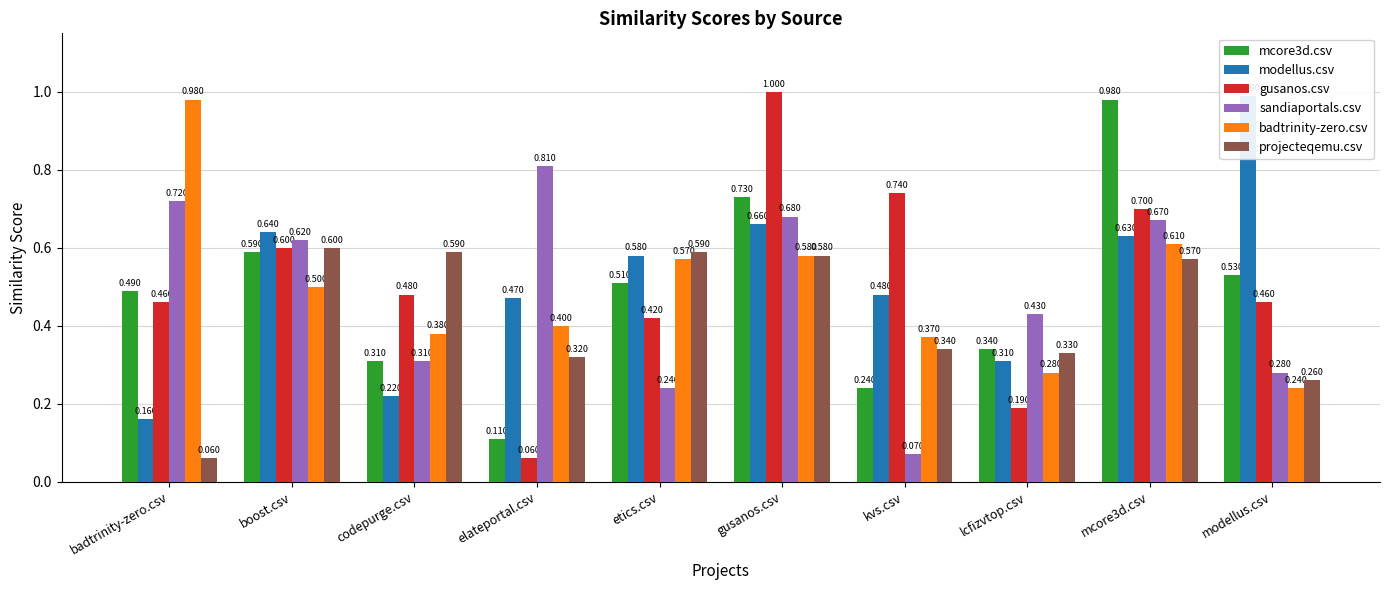

Rank the categories by sandiaportals.csv value from lowest to highest.

kvs.csv, etics.csv, modellus.csv, codepurge.csv, lcfizvtop.csv, boost.csv, mcore3d.csv, gusanos.csv, badtrinity-zero.csv, elateportal.csv